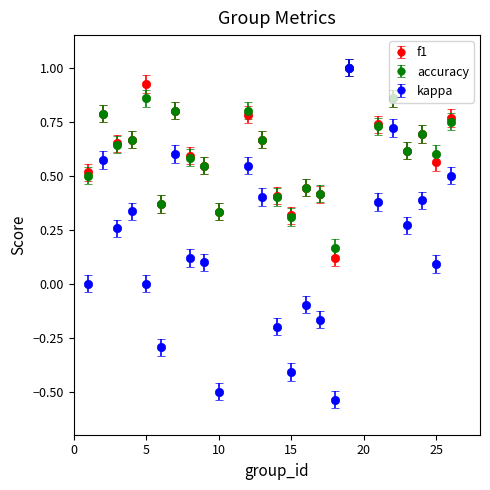

What are all the series names shown in the legend?

f1, accuracy, kappa